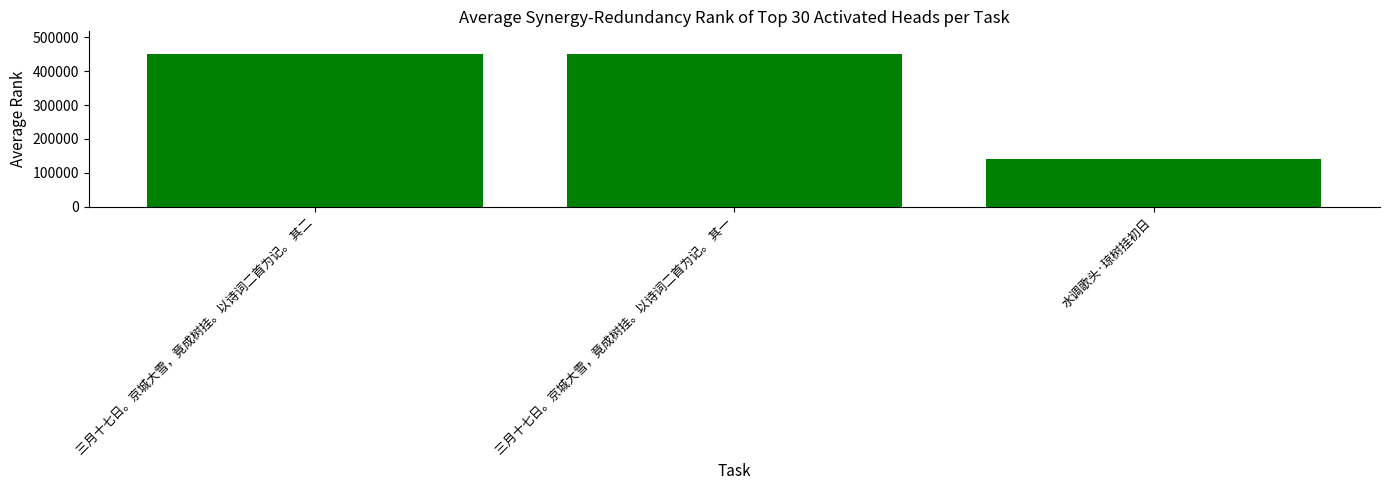

What is the label of the 2nd bar from the right?

三月十七日。京城大雪，竟成树挂。以诗词二首为记。 其一